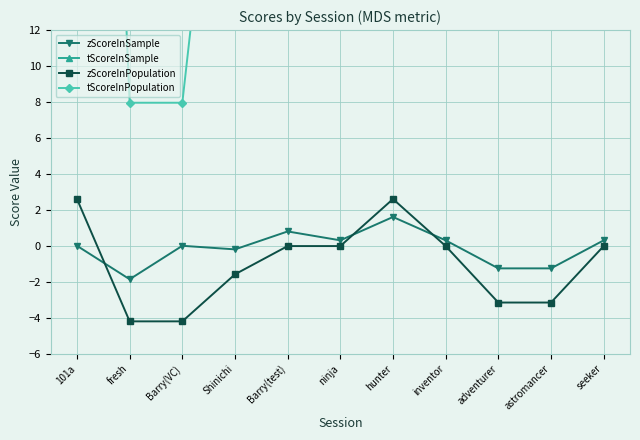

Rank the series at Barry(VC) from lowest to highest value.

zScoreInPopulation, zScoreInSample, tScoreInPopulation, tScoreInSample